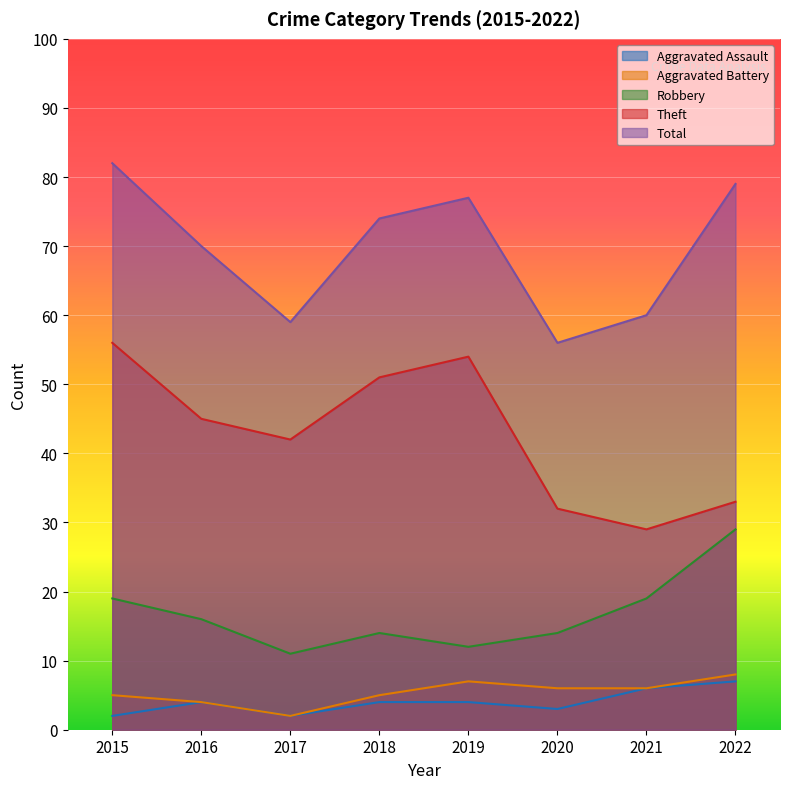

True or false: Theft and Aggravated Battery intersect in this chart.

False